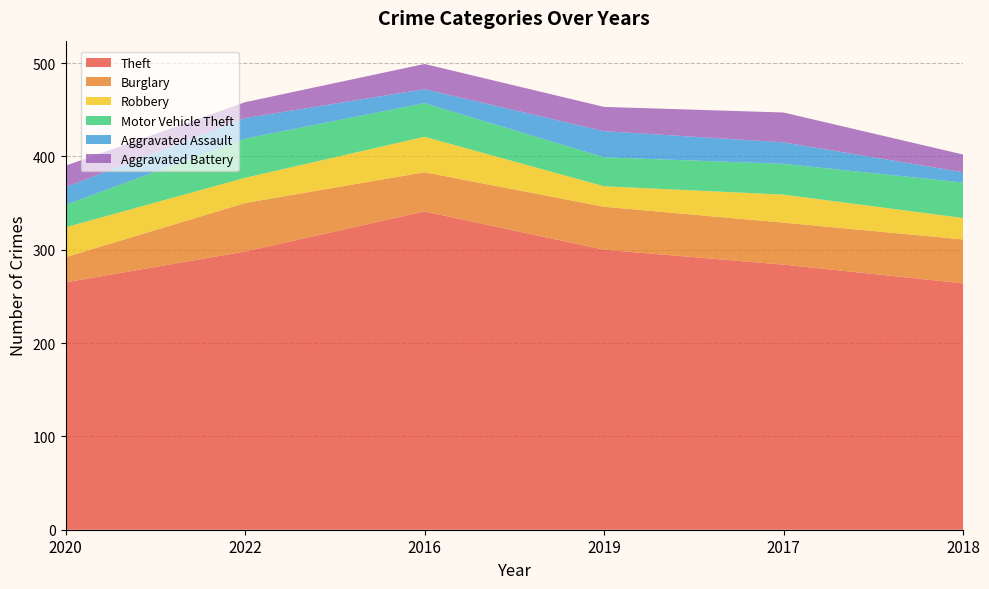

Reading left to right, extract all data points from this chart.

Theft: 2020=265	2022=298	2016=341	2019=300	2017=284	2018=264
Burglary: 2020=27	2022=52	2016=42	2019=46	2017=45	2018=47
Robbery: 2020=32	2022=27	2016=38	2019=22	2017=30	2018=23
Motor Vehicle Theft: 2020=24	2022=42	2016=36	2019=31	2017=33	2018=38
Aggravated Assault: 2020=19	2022=22	2016=15	2019=28	2017=23	2018=11
Aggravated Battery: 2020=23	2022=17	2016=27	2019=26	2017=32	2018=19